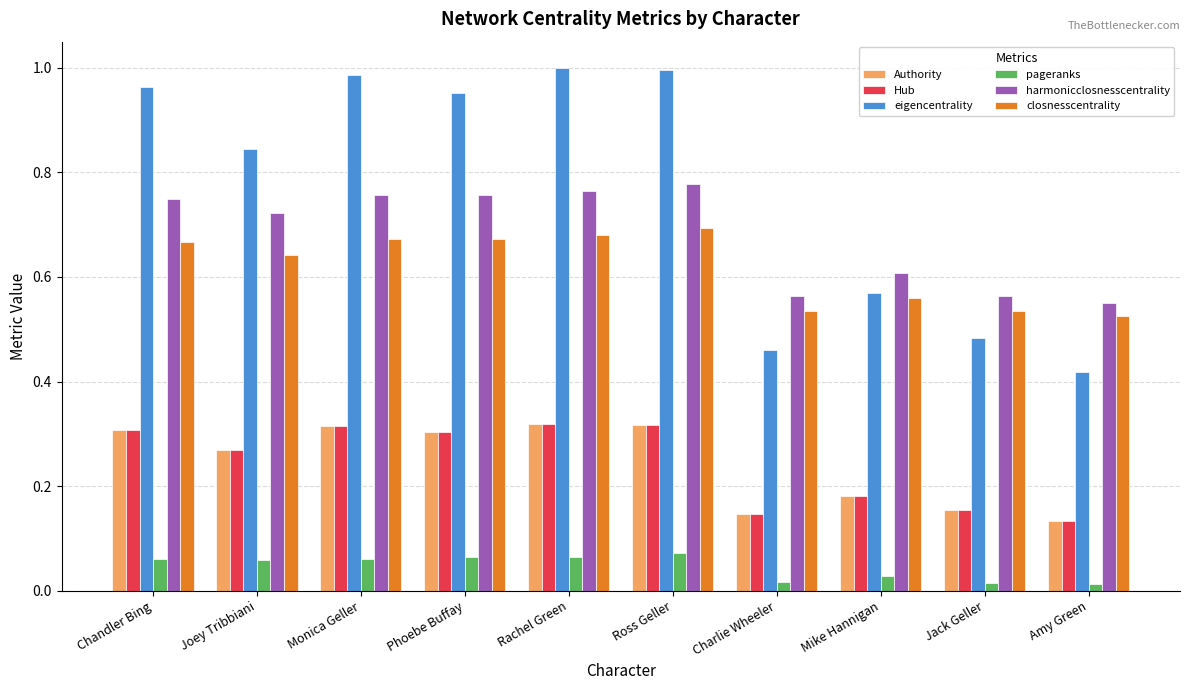

Is the value of eigencentrality at Jack Geller greater than the value of closnesscentrality at Chandler Bing?

No